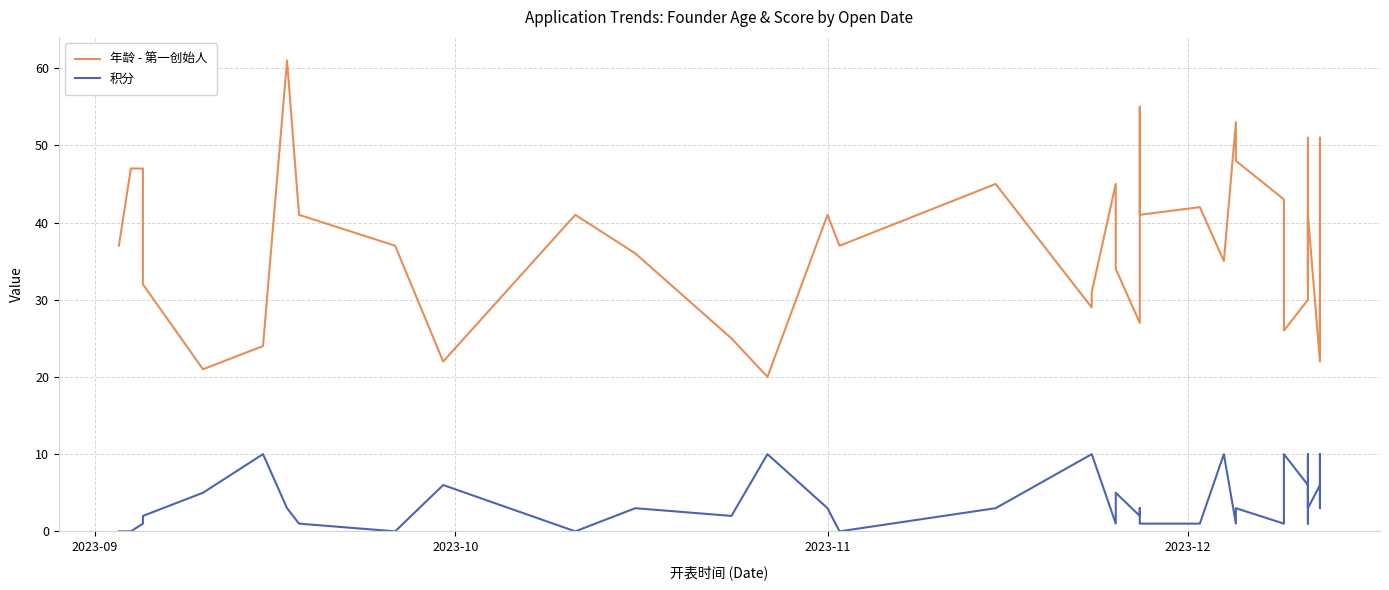

What is the lowest value of the 年龄 - 第一创始人 series?

20